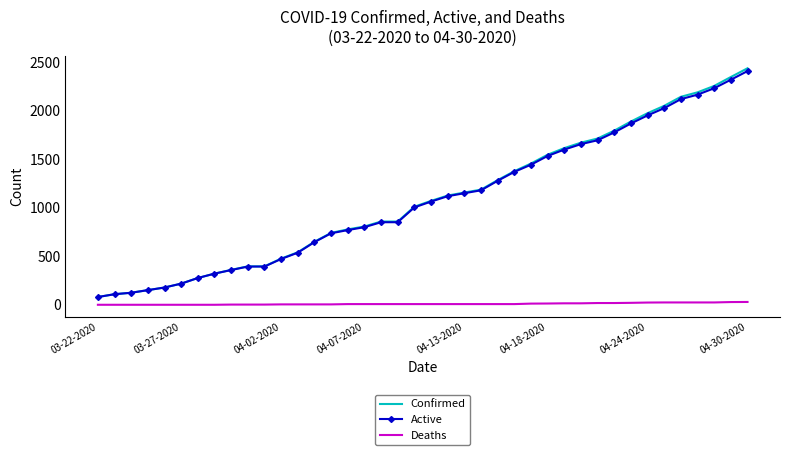

True or false: Active and Deaths intersect in this chart.

False